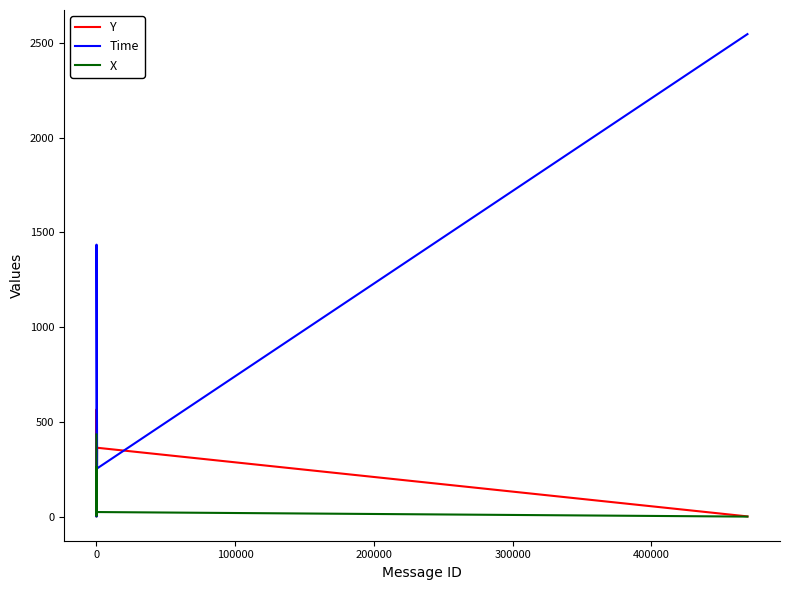

How many data points does each series have?

10